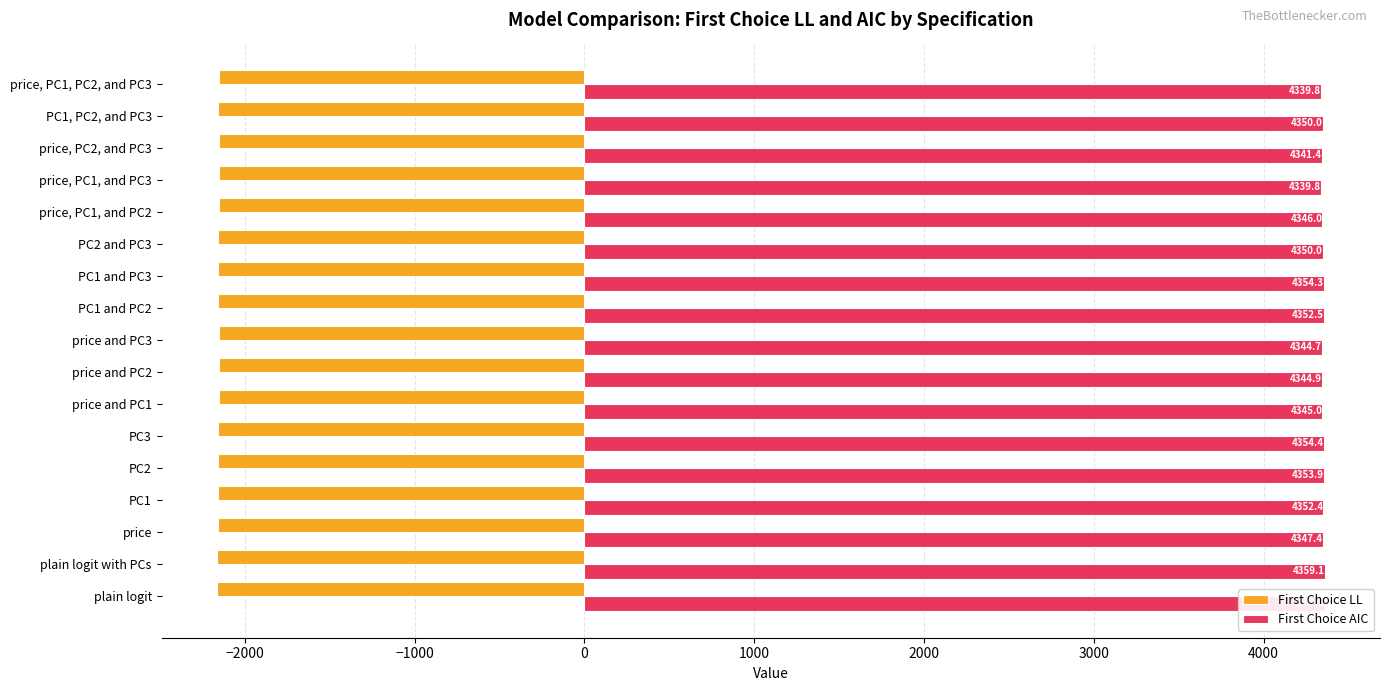

What is the sum of the First Choice LL values at PC2 and PC3 and price, PC1, and PC3?

-4309.9